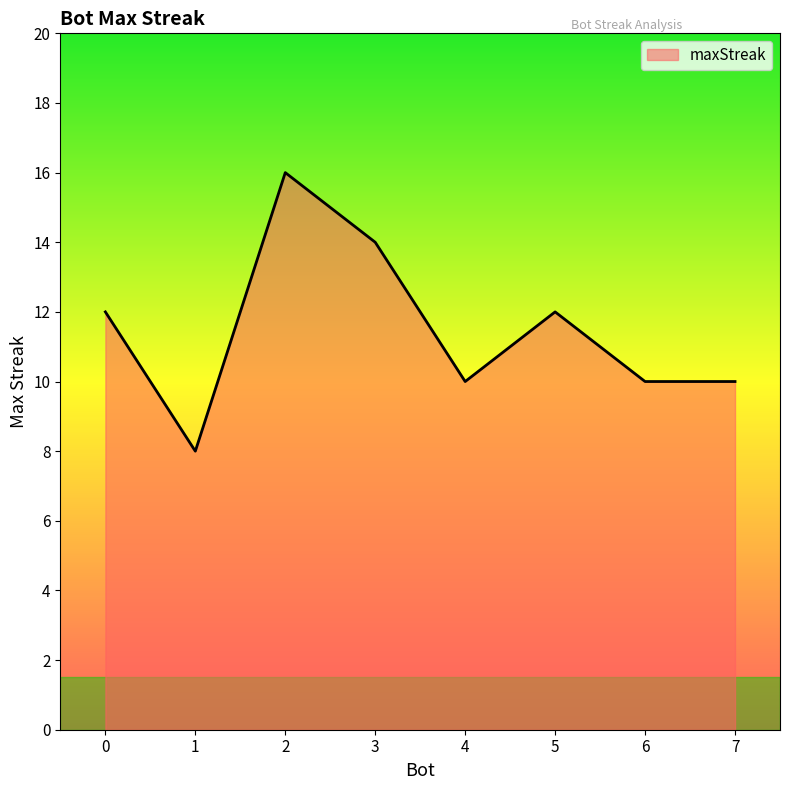

Count the values in the range 10 to 14.

6